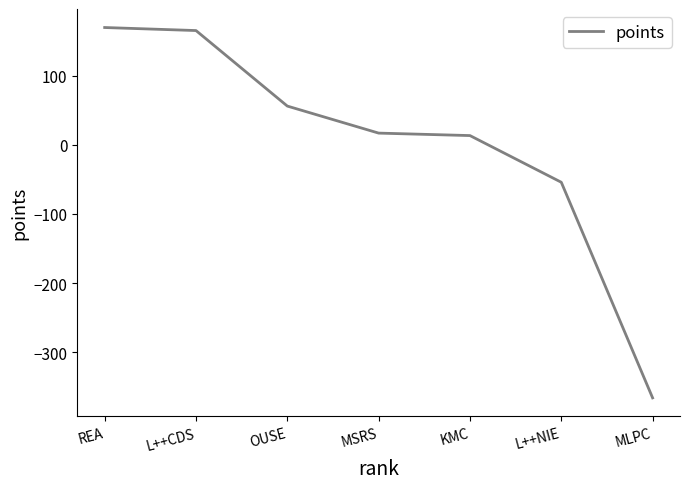

What is the sum of the values at OUSE and KMC?

69.0